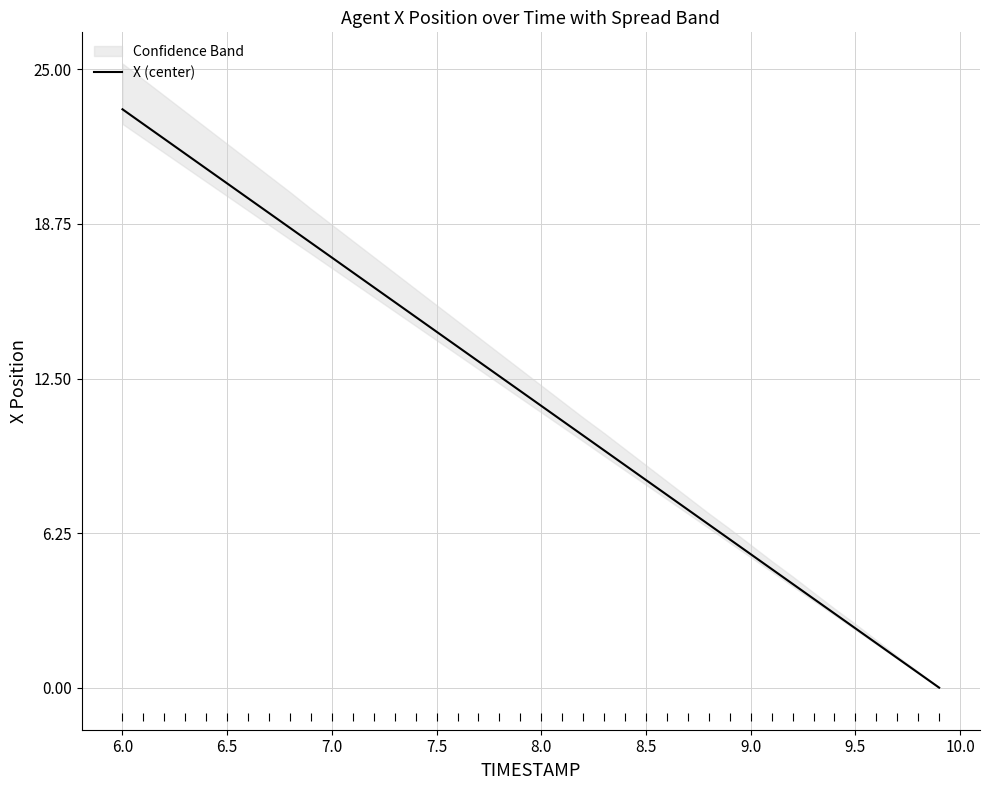

What is the value of the 1st point from the left?

23.4